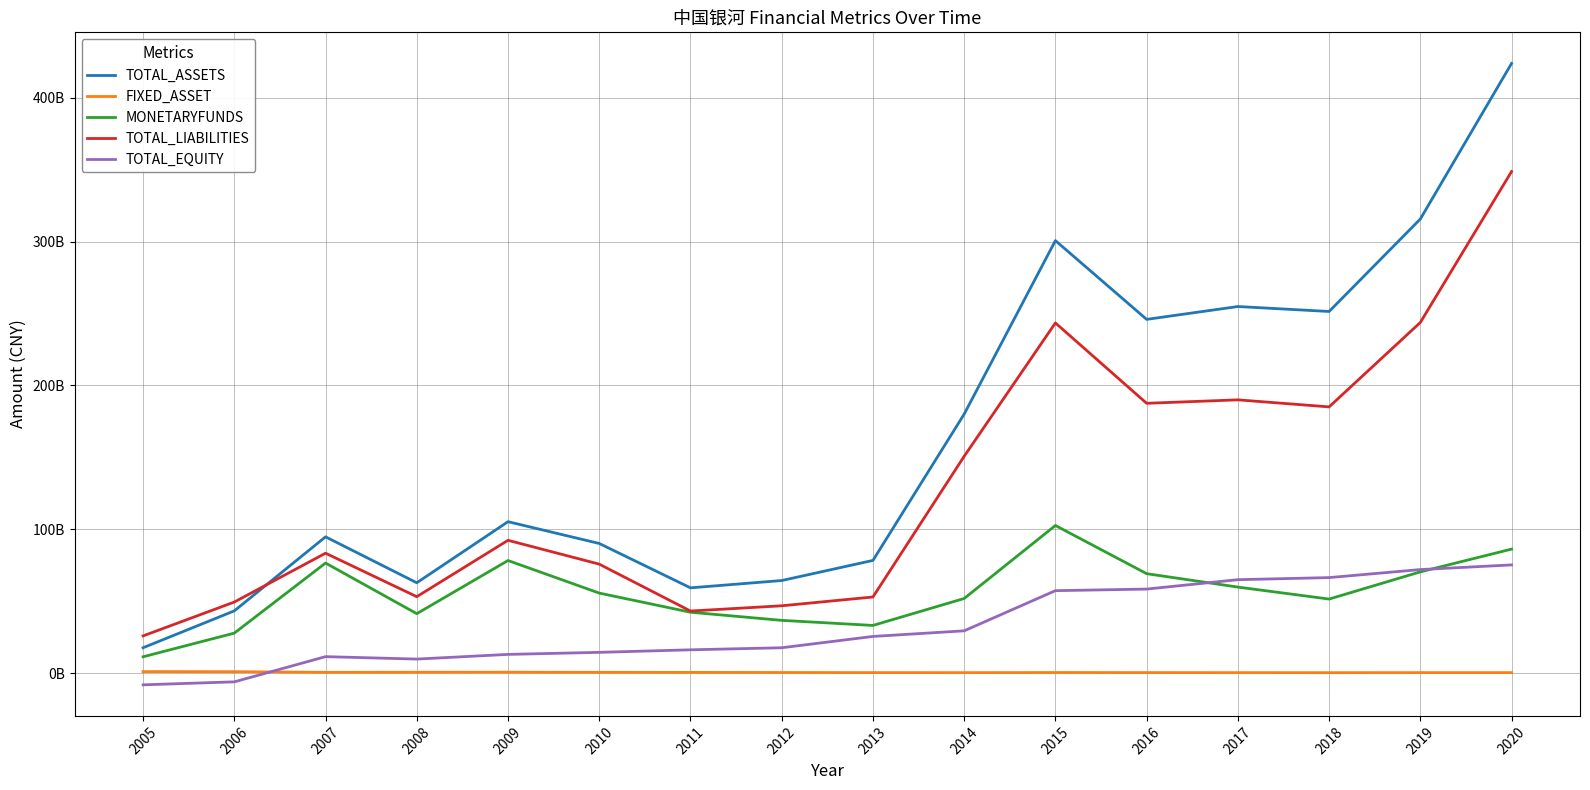

At which category does the chart reach its peak across all series?

2020